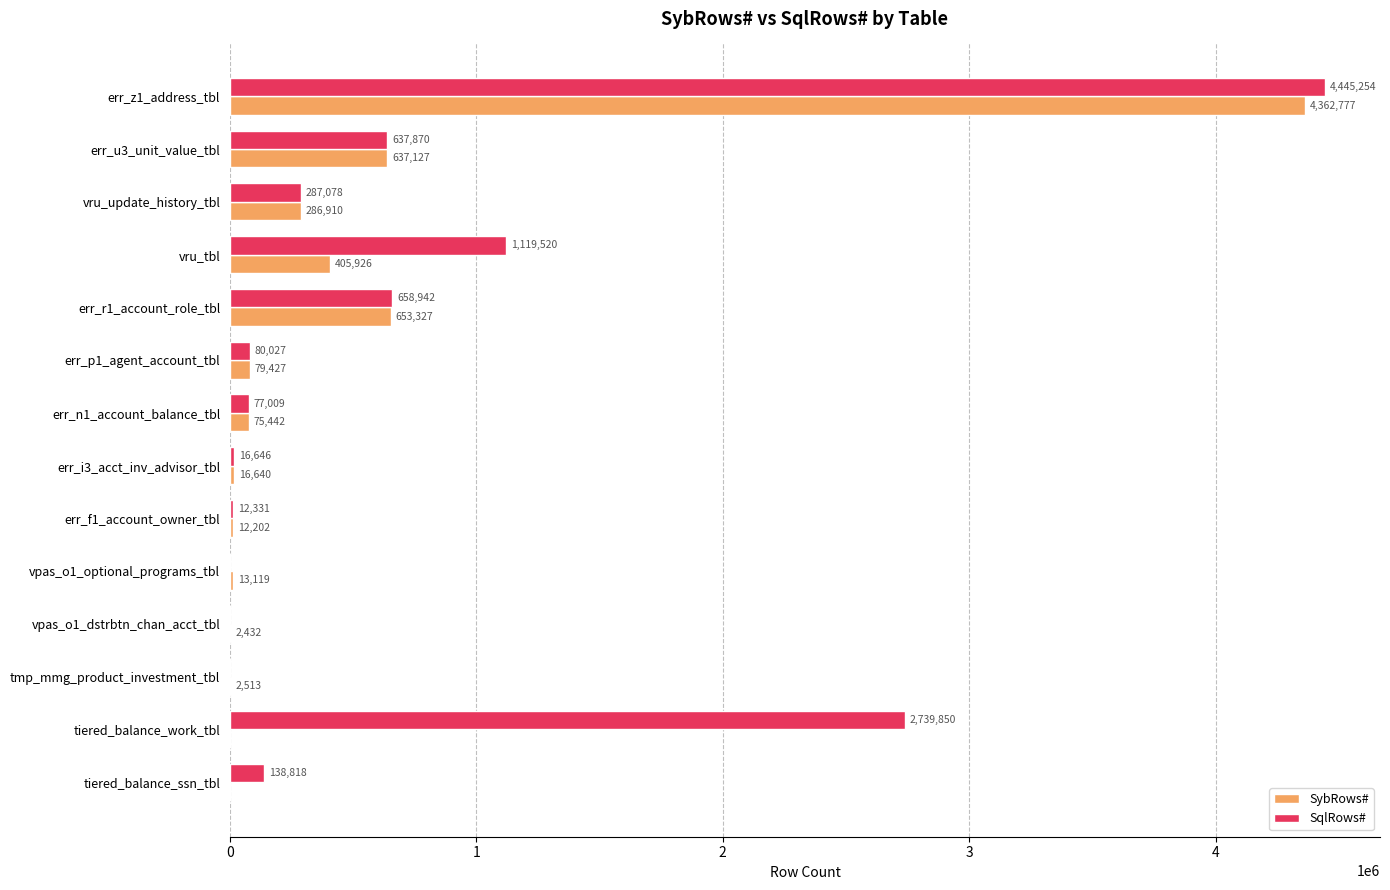

True or false: SybRows# has a value of 2259075 at tiered_balance_work_tbl.

False